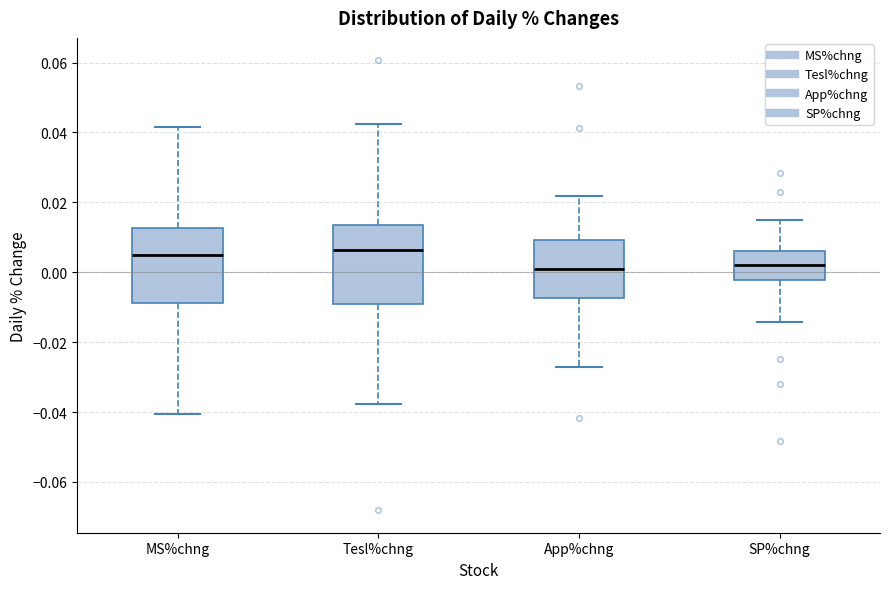

Where is the lower edge of the box for SP%chng on the y-axis? The values are not printed on the chart, so give them approximately, as read against the axis.

-0.002